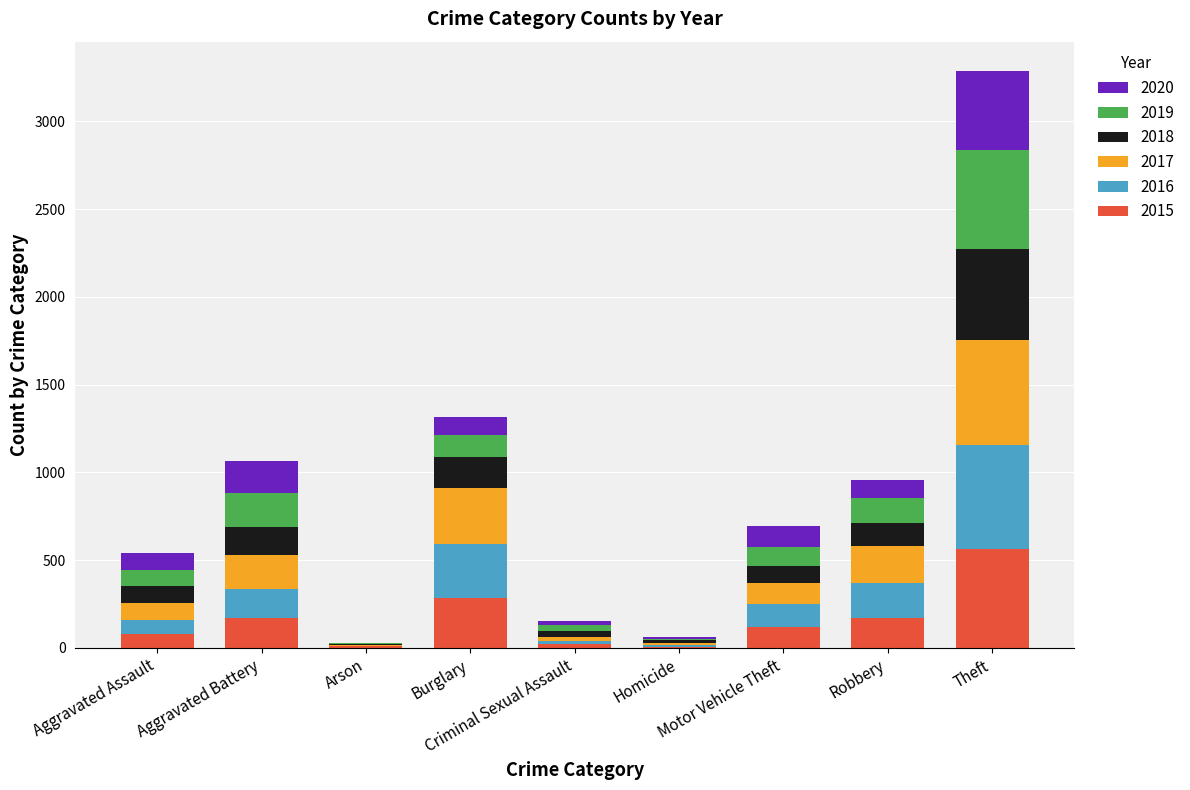

What is the maximum value for 2015?

561